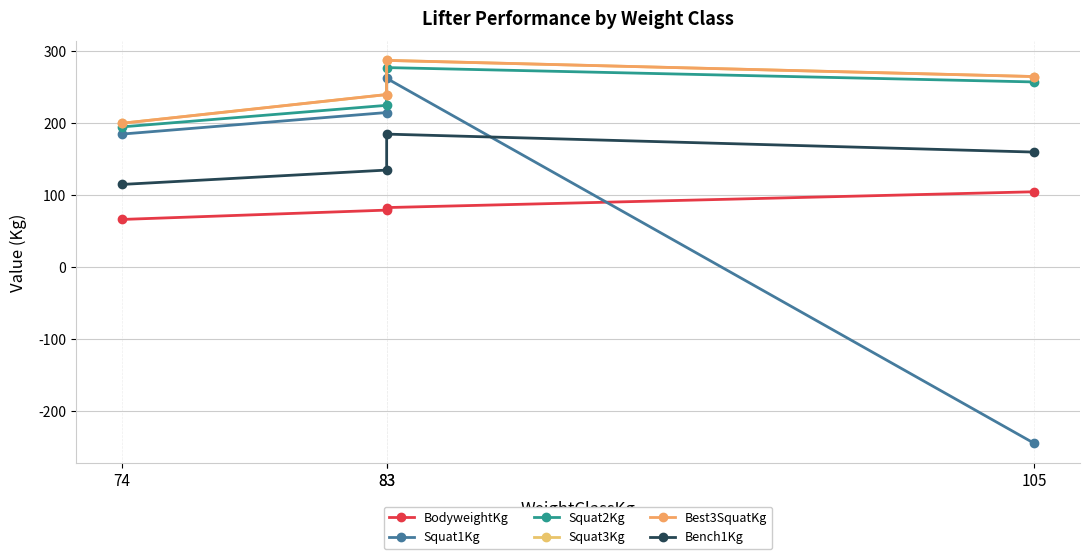

True or false: BodyweightKg and Squat2Kg intersect in this chart.

False